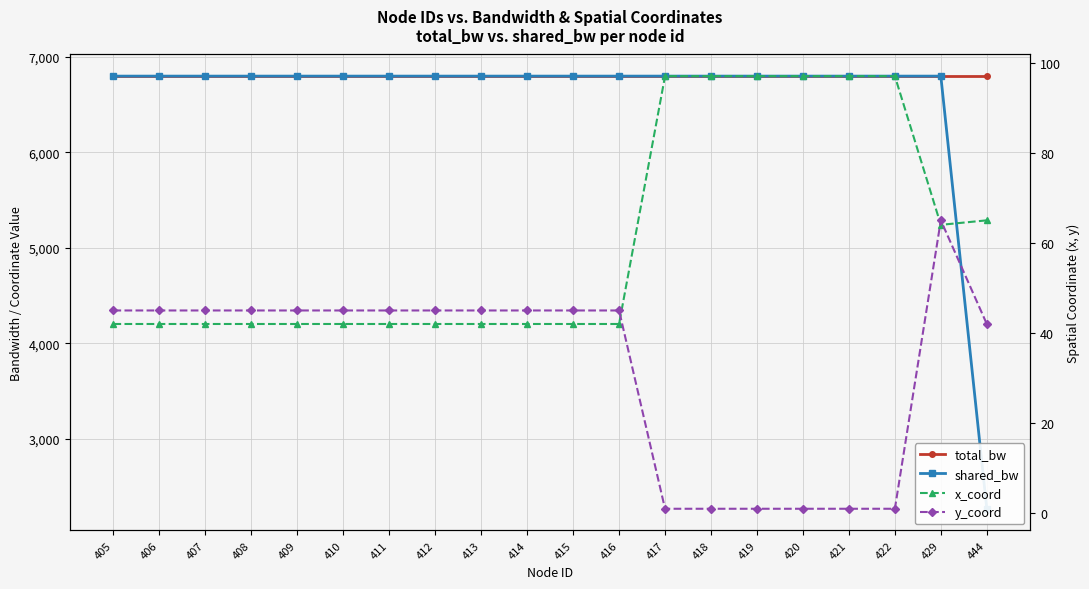

Where does the y_coord series first go above 45?

429